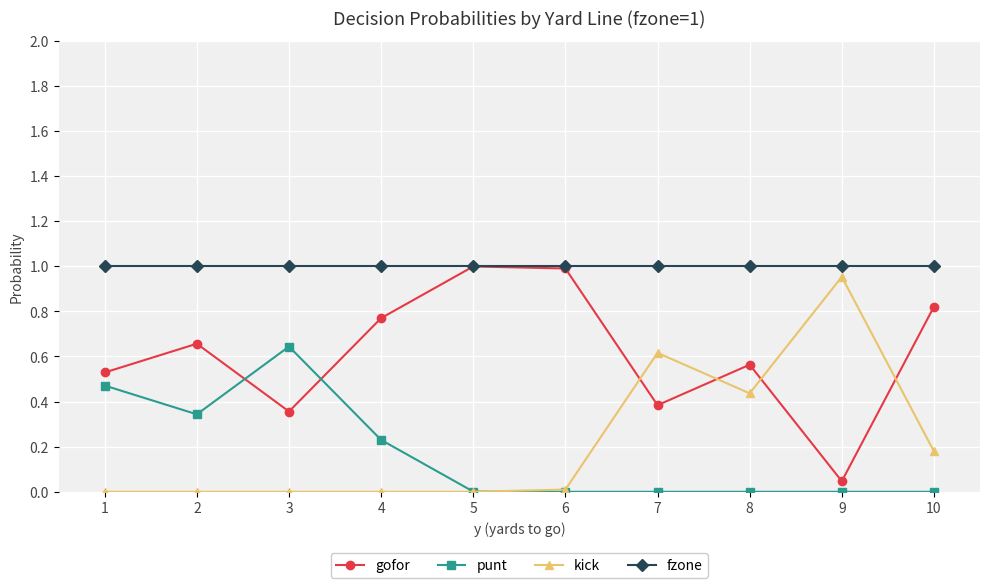

Where is the first local minimum for punt?

2